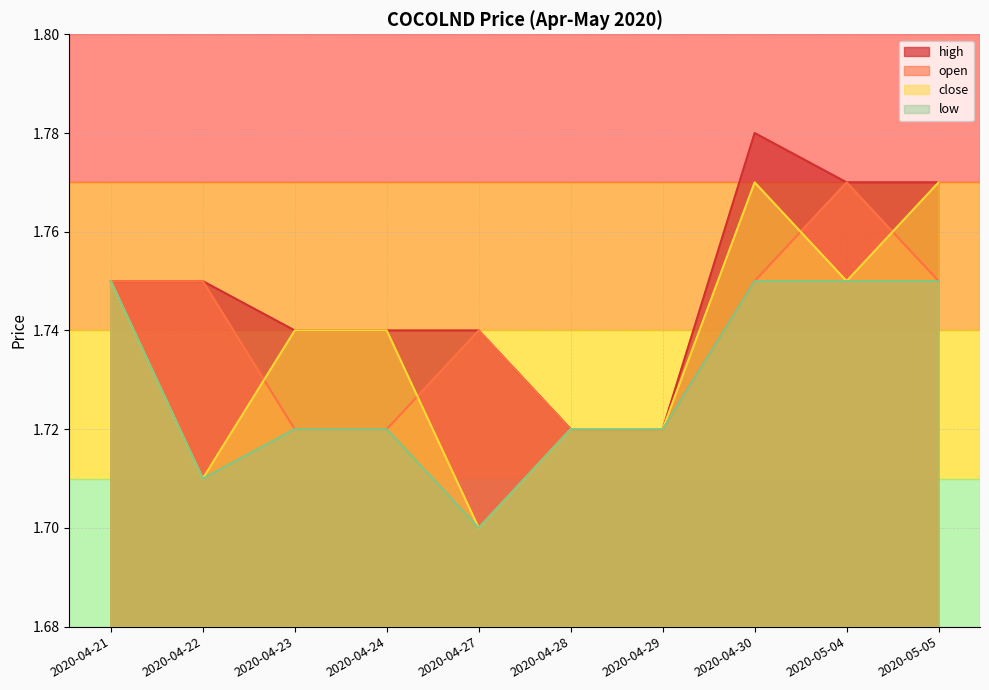

What is the difference between the maximum and minimum values in the open series?

0.1